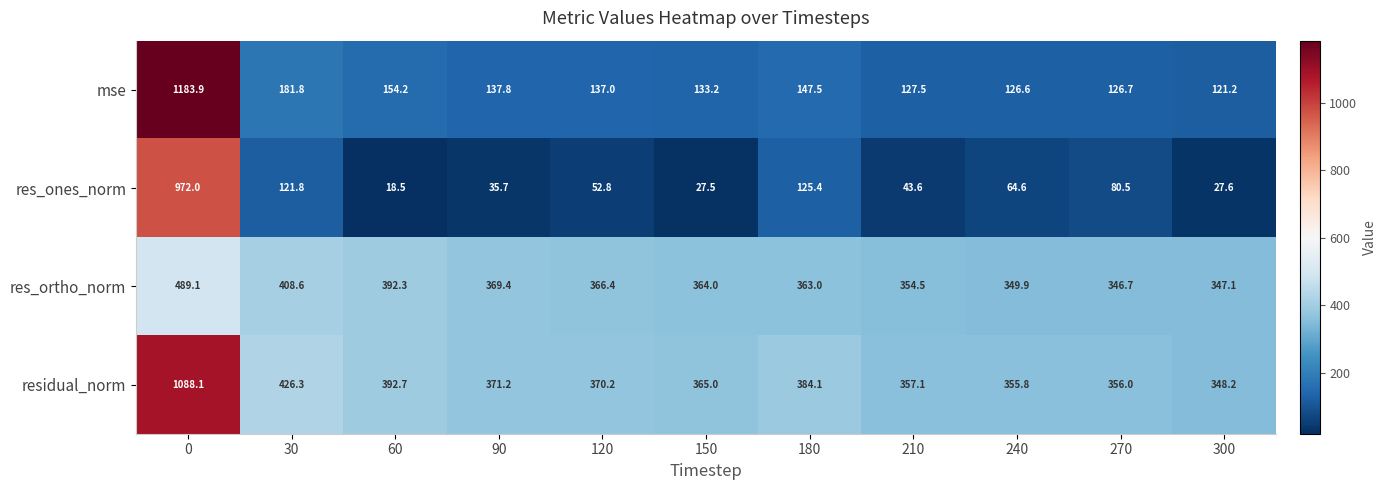

List the series in order of their overall mean, lowest first.

res_ones_norm, mse, res_ortho_norm, residual_norm